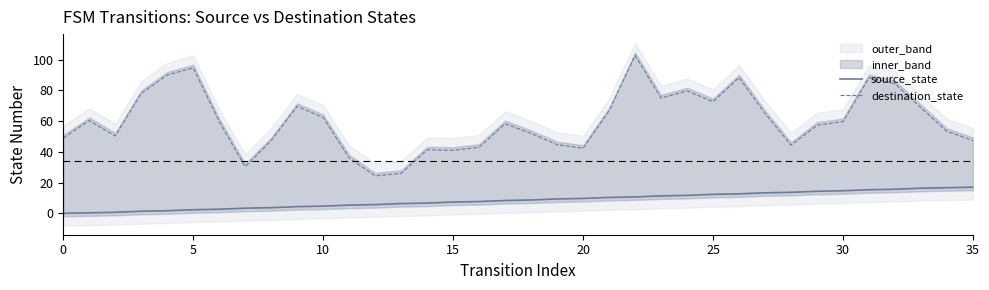

Where is source_state nearest to the value 8?

17